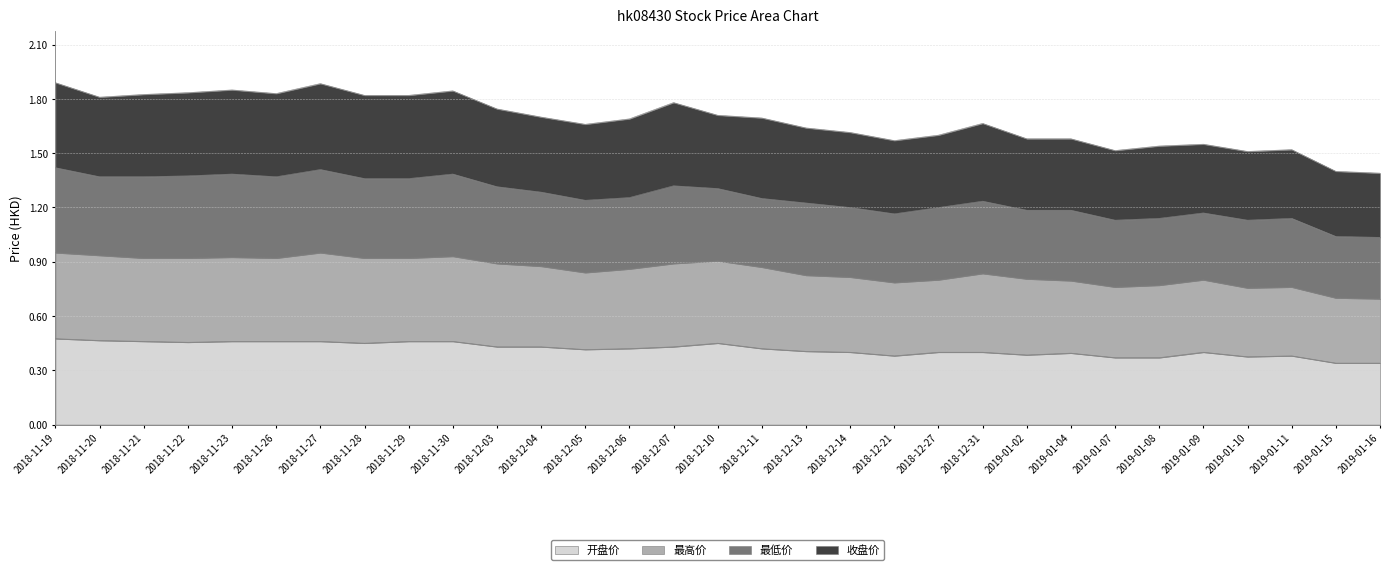

What is the value of the 开盘价 point at the 21st from the left?

0.4